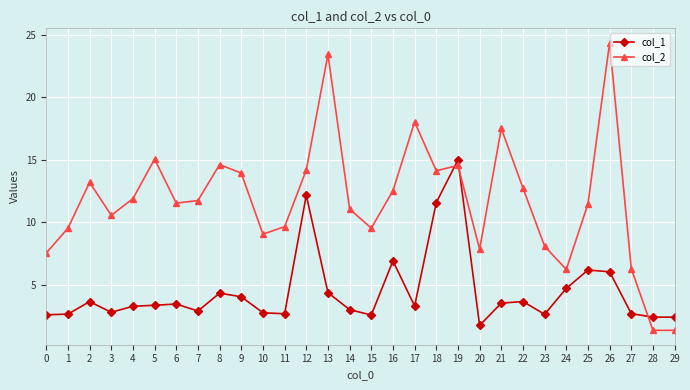

What is the difference between the maximum and minimum values in the col_2 series?

23.0